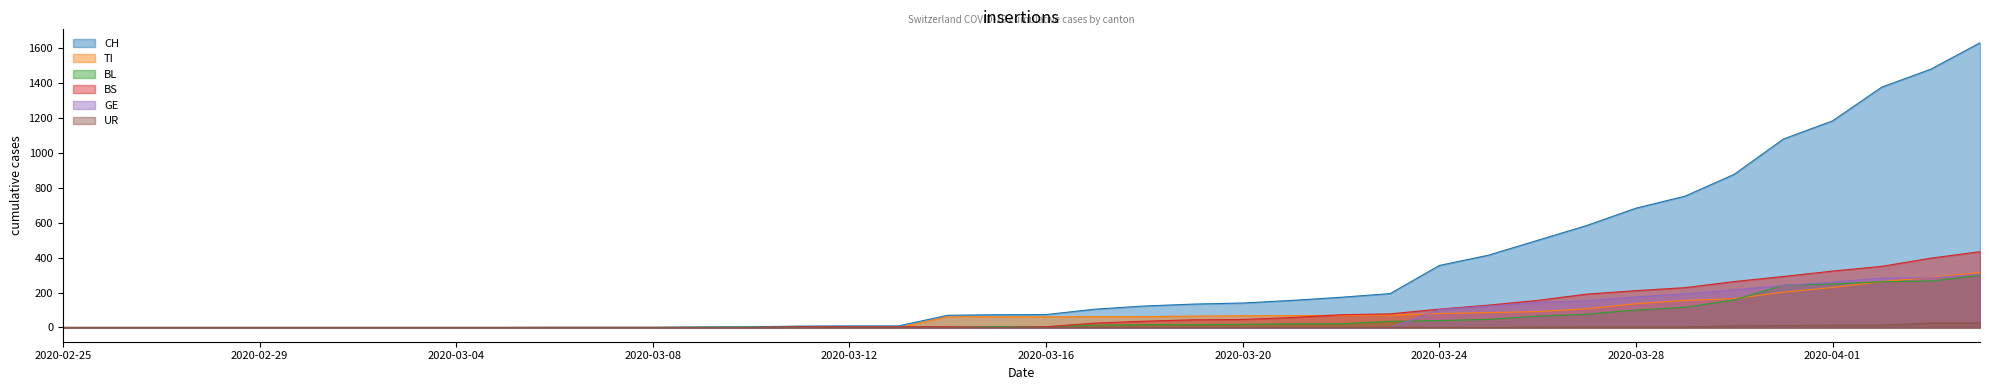

What value does the GE series have at 2020-03-30?

216